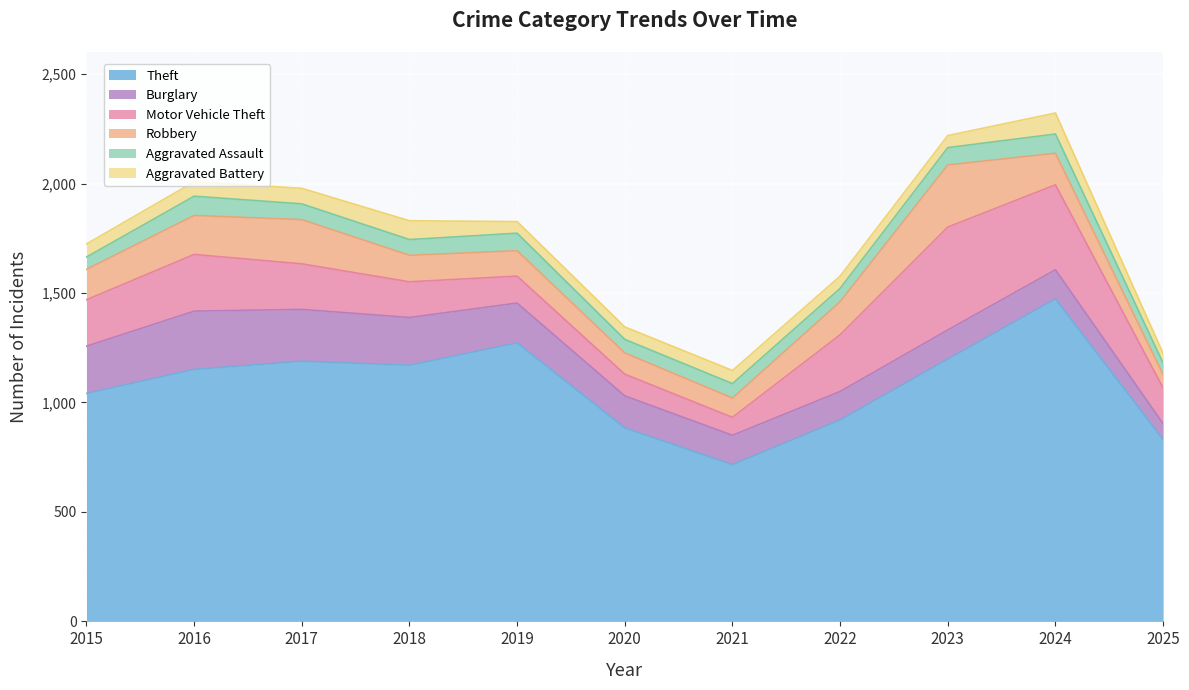

Between 2016 and 2024, which series saw the biggest shift?

Theft